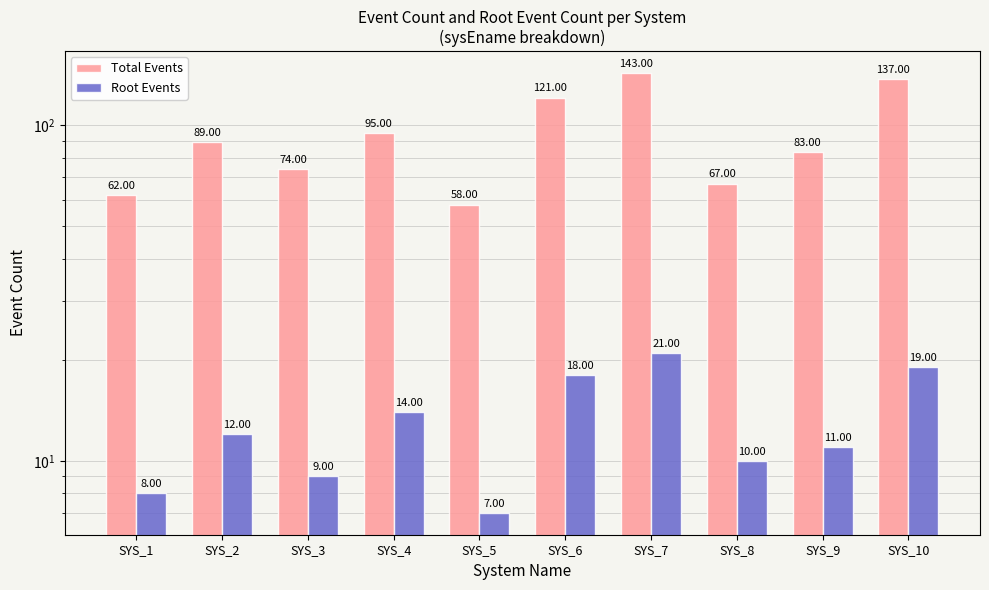

The value of Total Events at SYS_3 is 99. True or false?

False